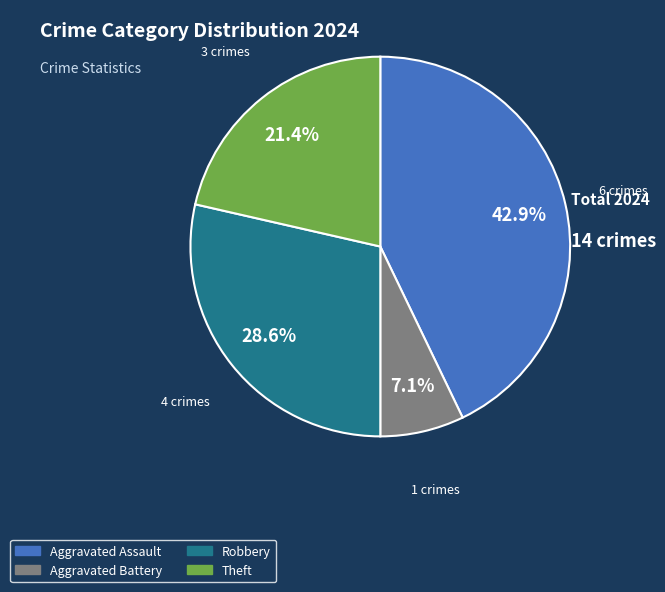

Combined, what portion of the pie is Aggravated Battery and Robbery?

35.7%